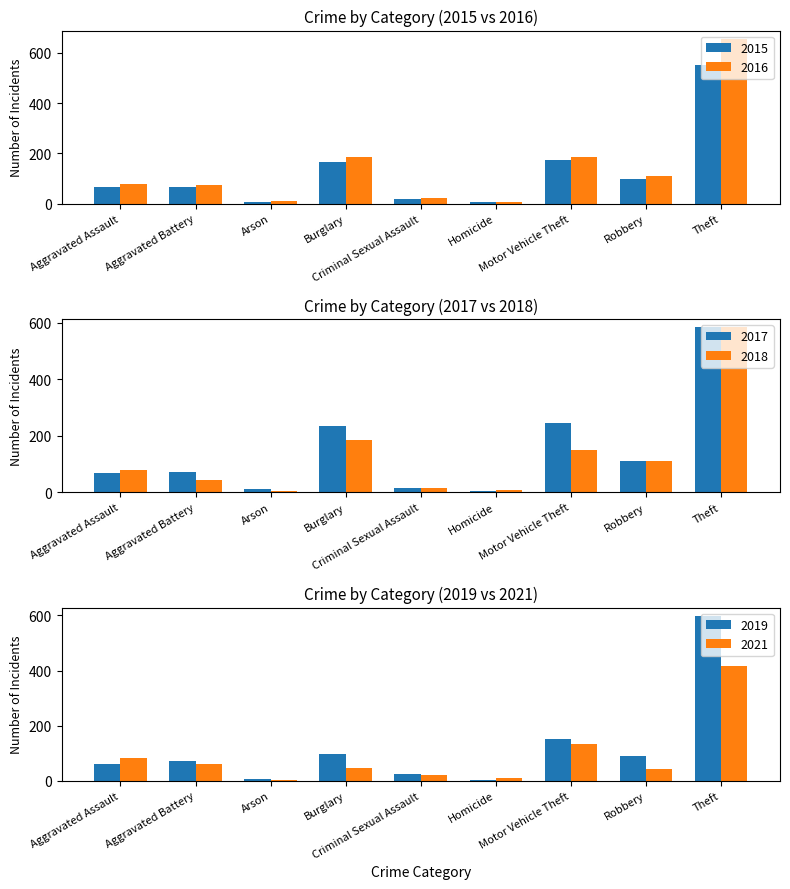

What is the sum of the 2015 values at Robbery and Motor Vehicle Theft?

272